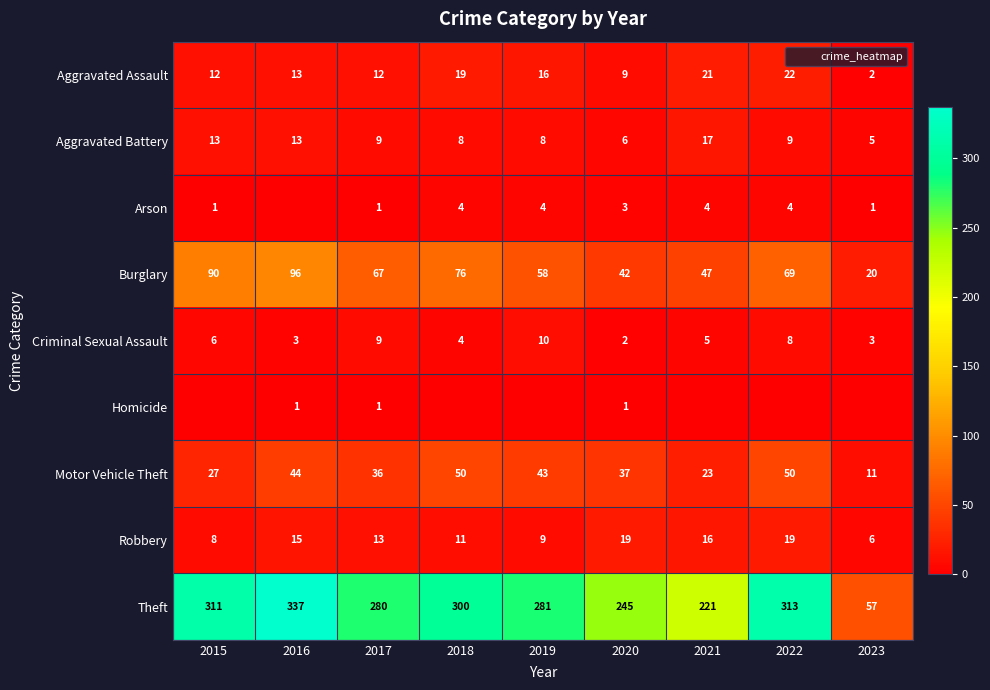

Which category has the highest value across all series?

2016